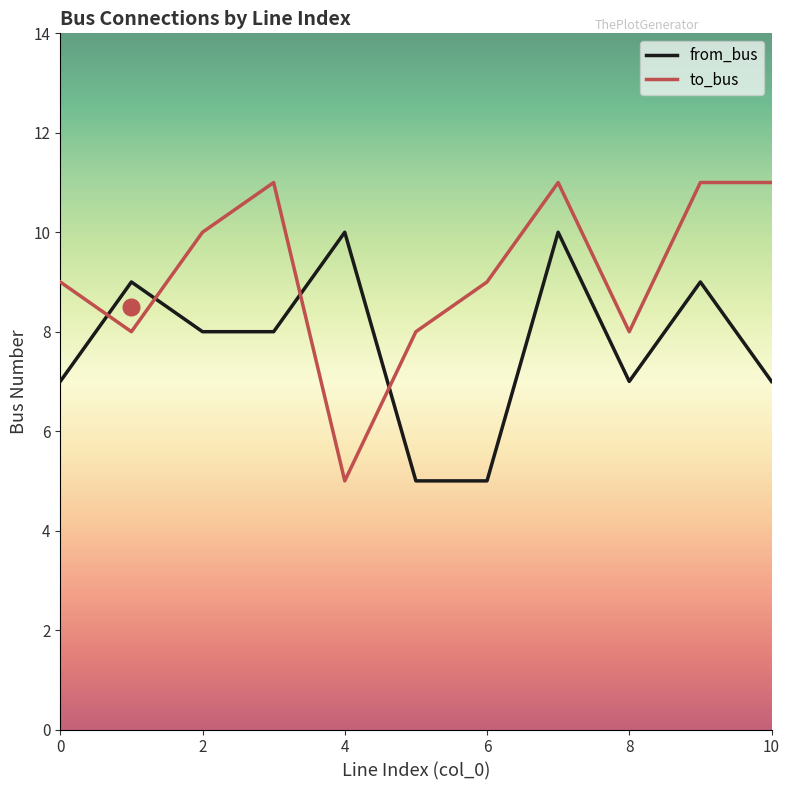

List the series in order of their overall mean, lowest first.

from_bus, to_bus